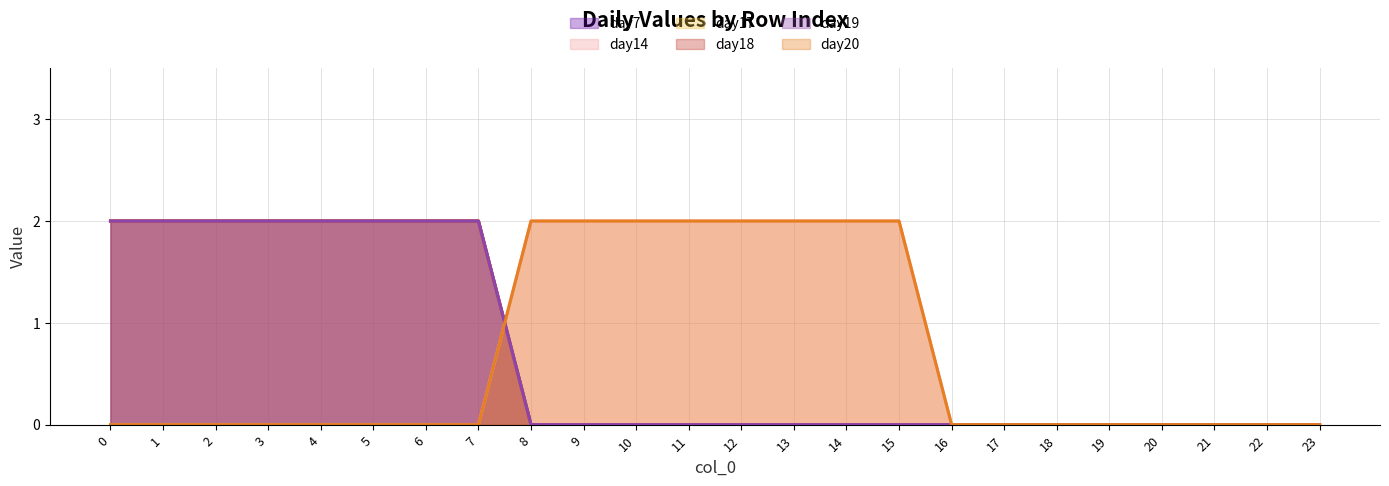

What is the average value of the day20 series?

1